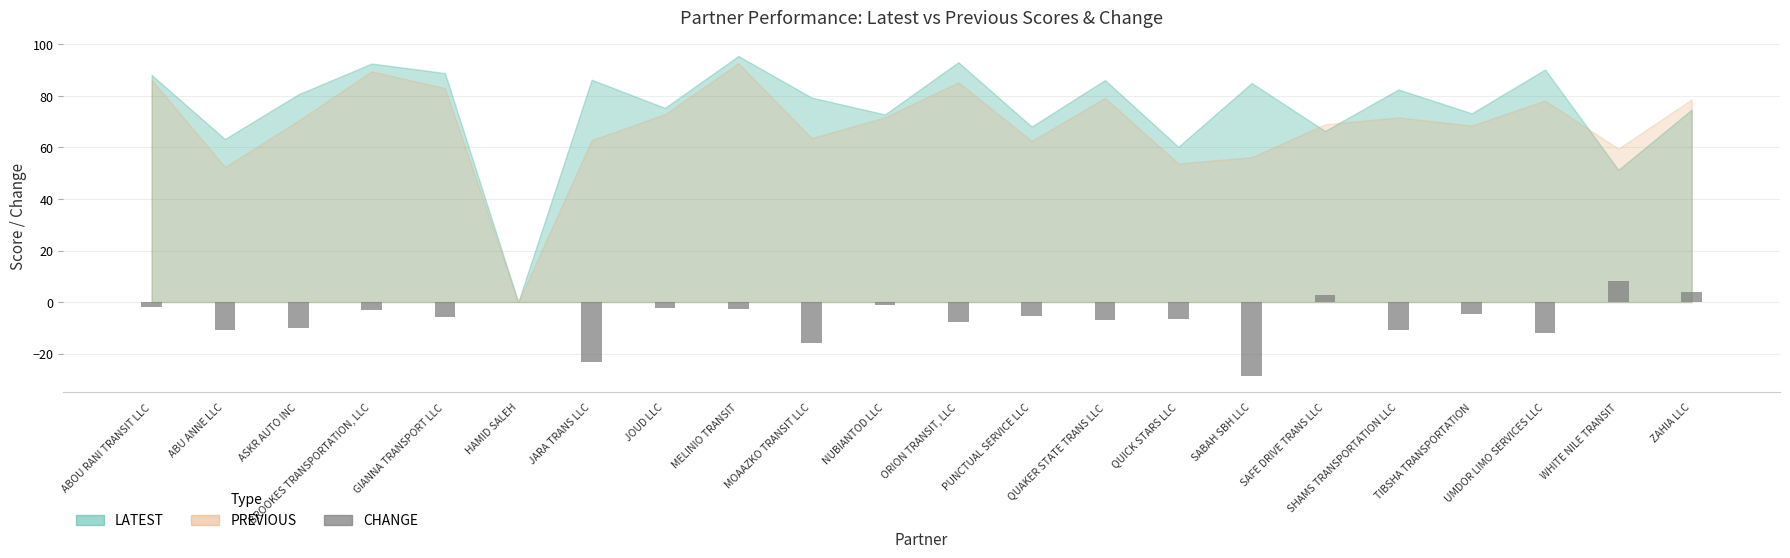

The chart shows a value of -9.7 at PUNCTUAL SERVICE LLC. True or false?

False